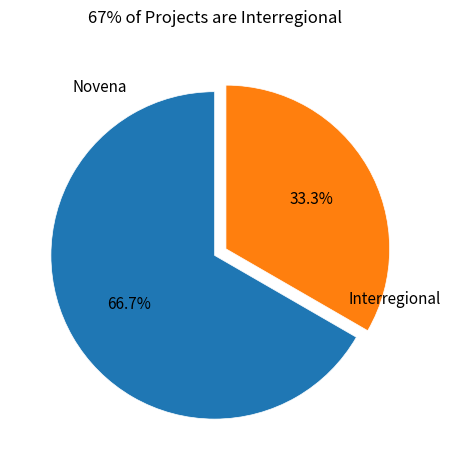

To the nearest percent, what portion does Novena represent?

67%